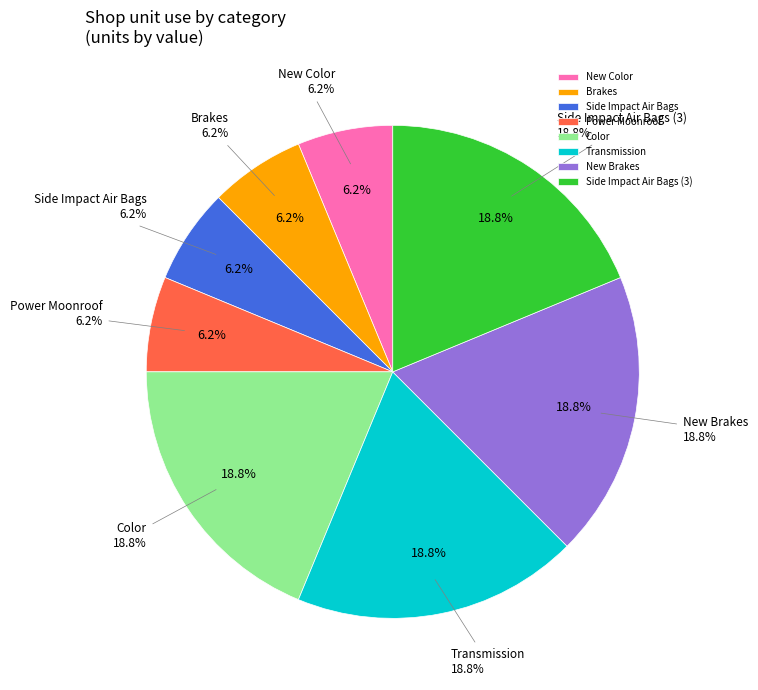

Rank the categories by value from lowest to highest.

New Color, Brakes, Side Impact Air Bags, Power Moonroof, Color, Transmission, New Brakes, Side Impact Air Bags (3)